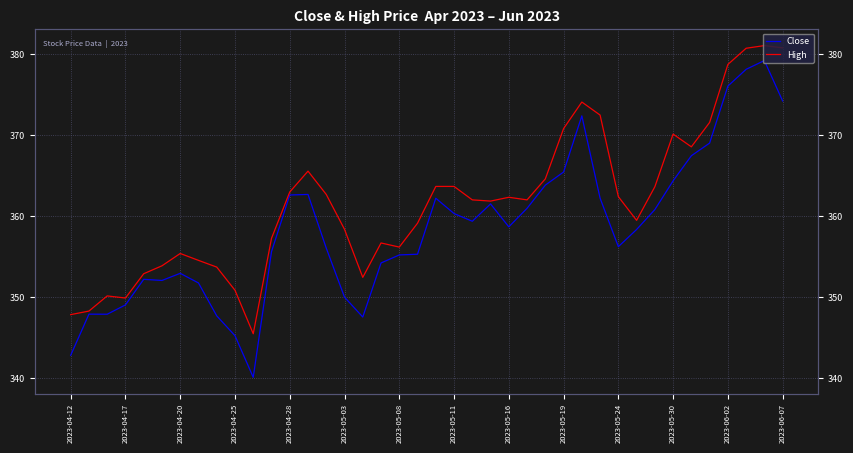

What is the total value across all series at 2023-05-30?

734.4